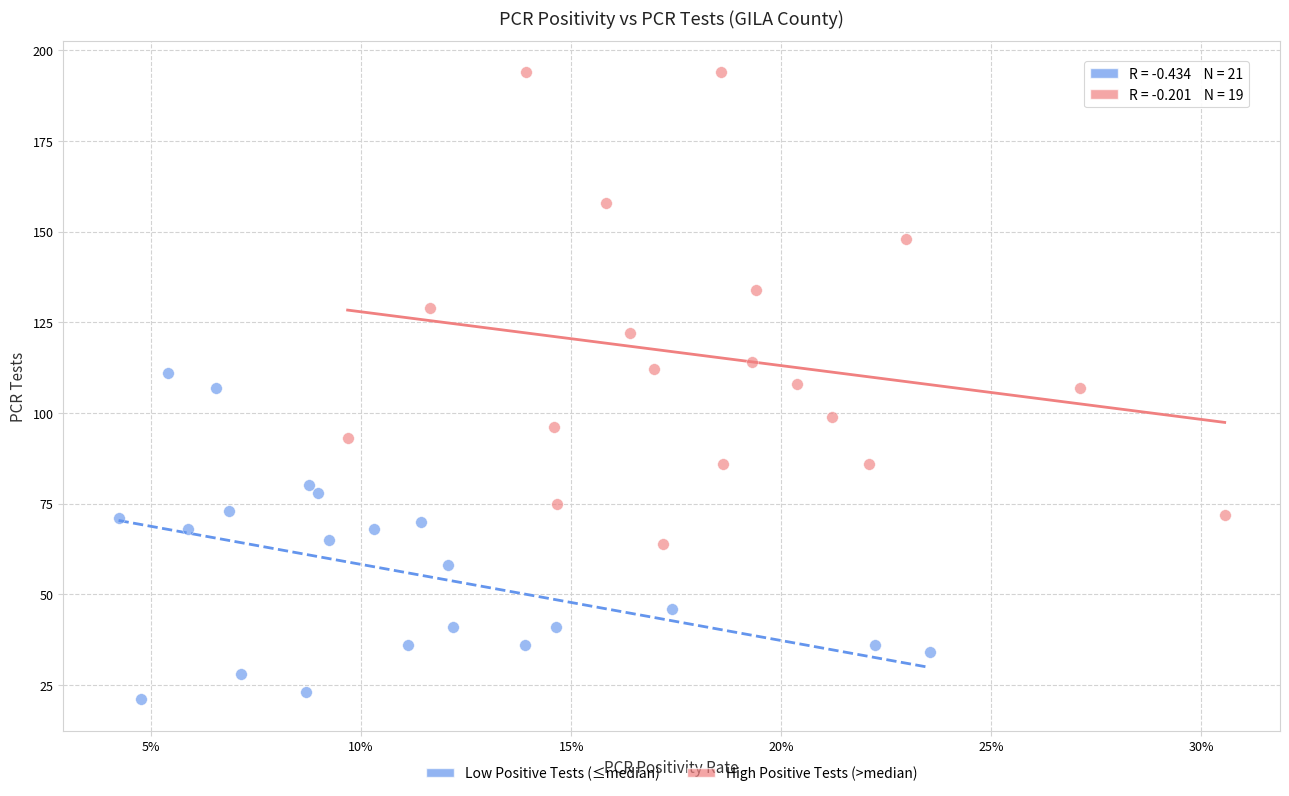

Which series has the largest Y range (max minus min)?

High Positive Tests (>median)